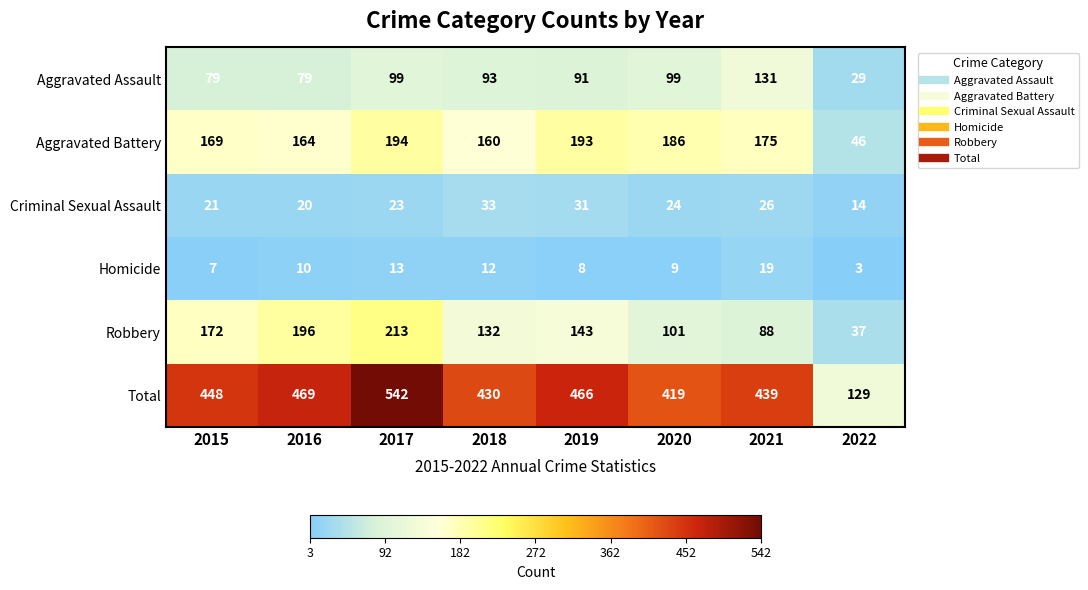

Where does the Aggravated Battery series first go above 175?

2017